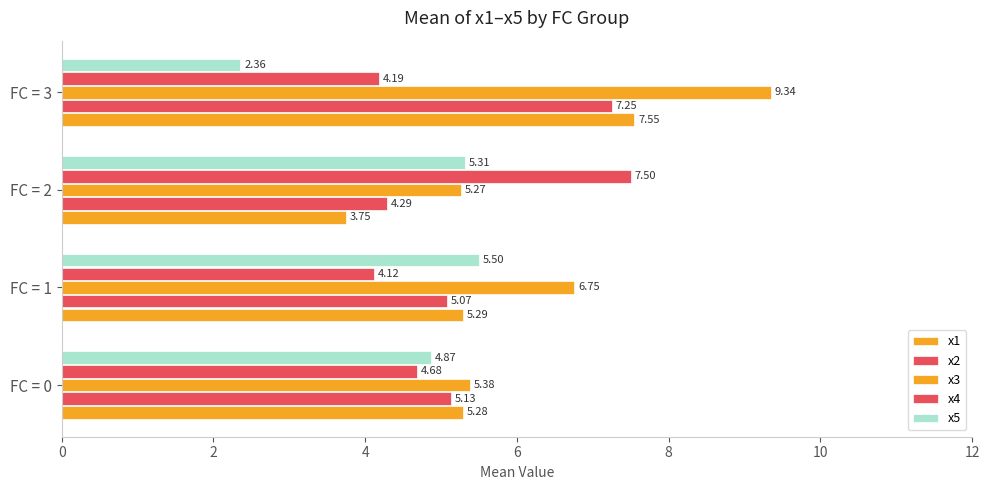

What is the difference between the maximum and minimum values in the x2 series?

3.0